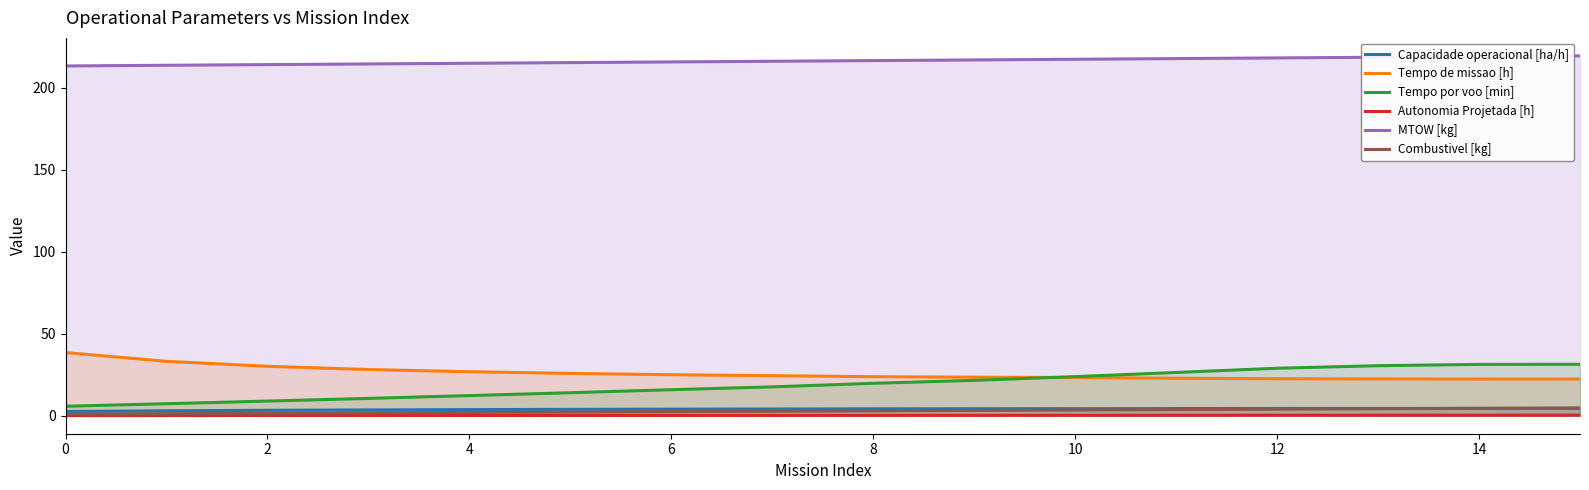

True or false: Tempo por voo [min] has more than 0 points higher than both neighbors.

False